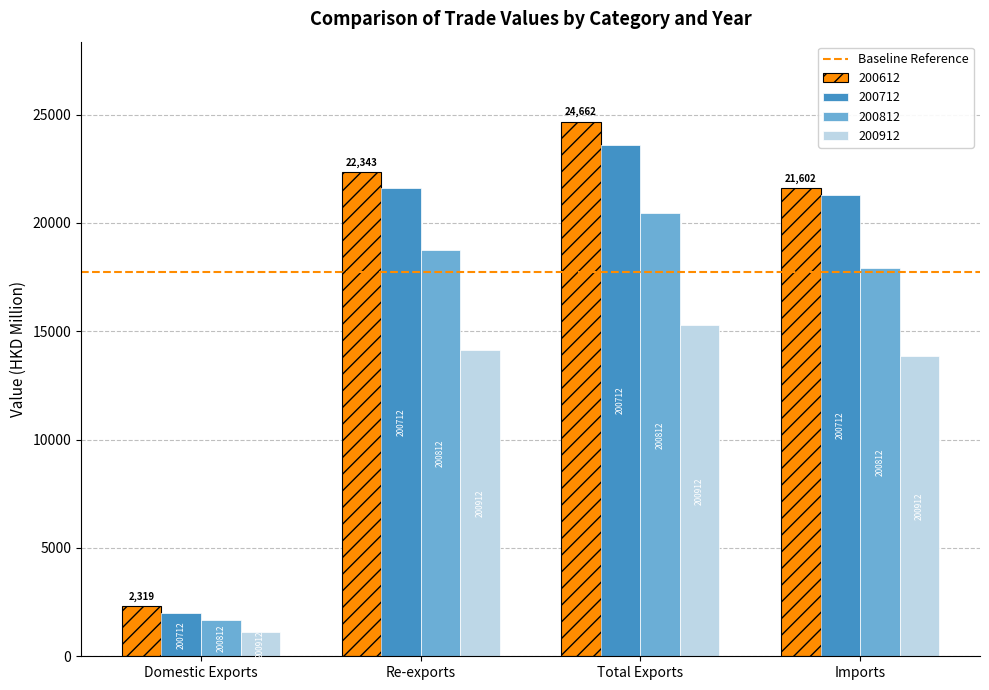

How many bars are there in total?

16